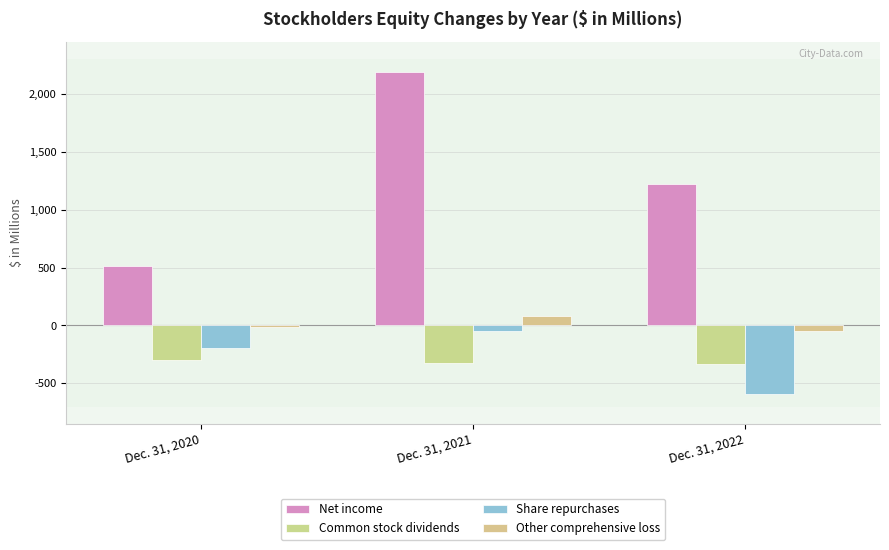

What is the value of the Common stock dividends bar at the 3rd from the left?

-334